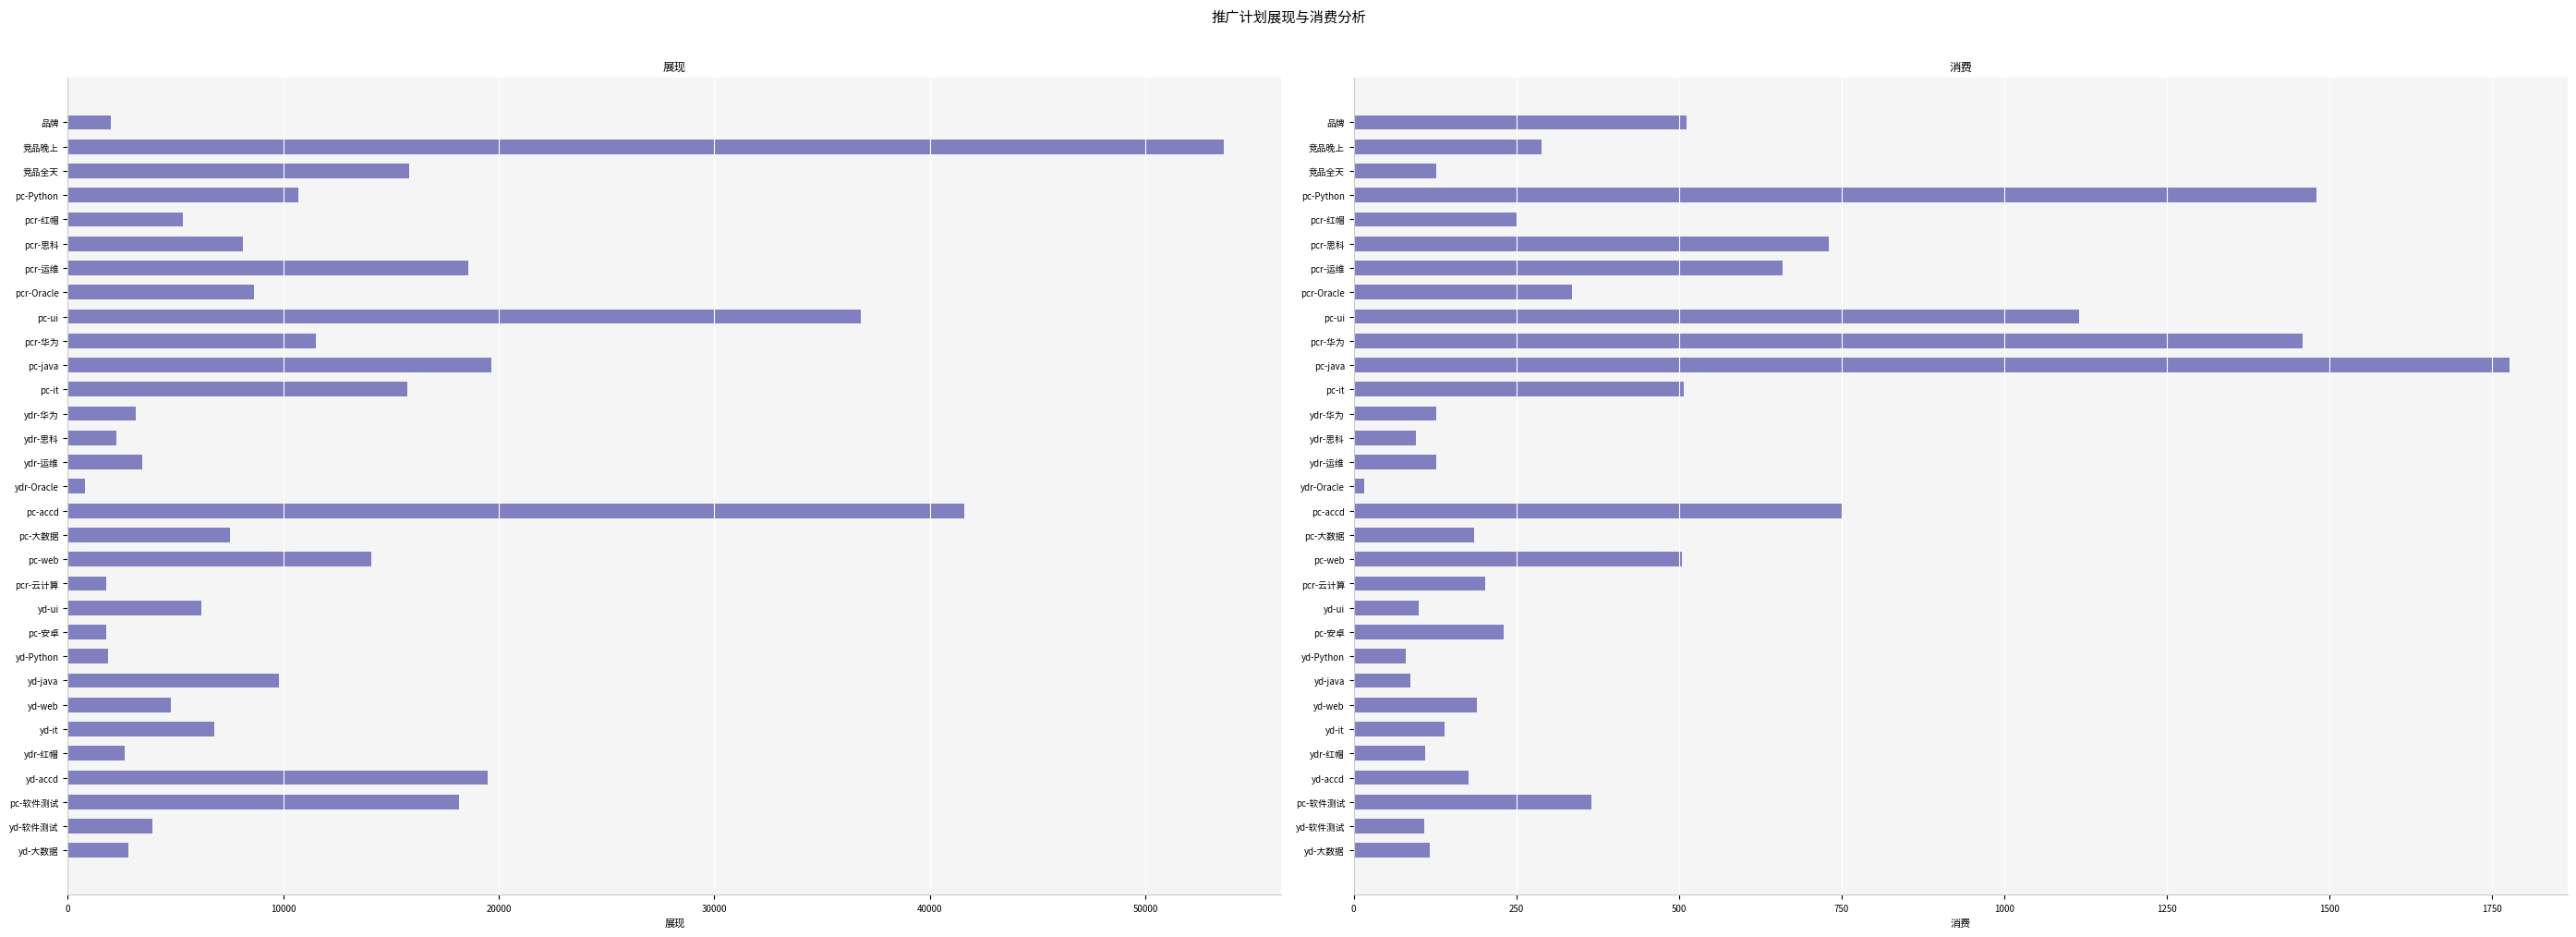

What are all the series names shown in the legend?

展现, 消费